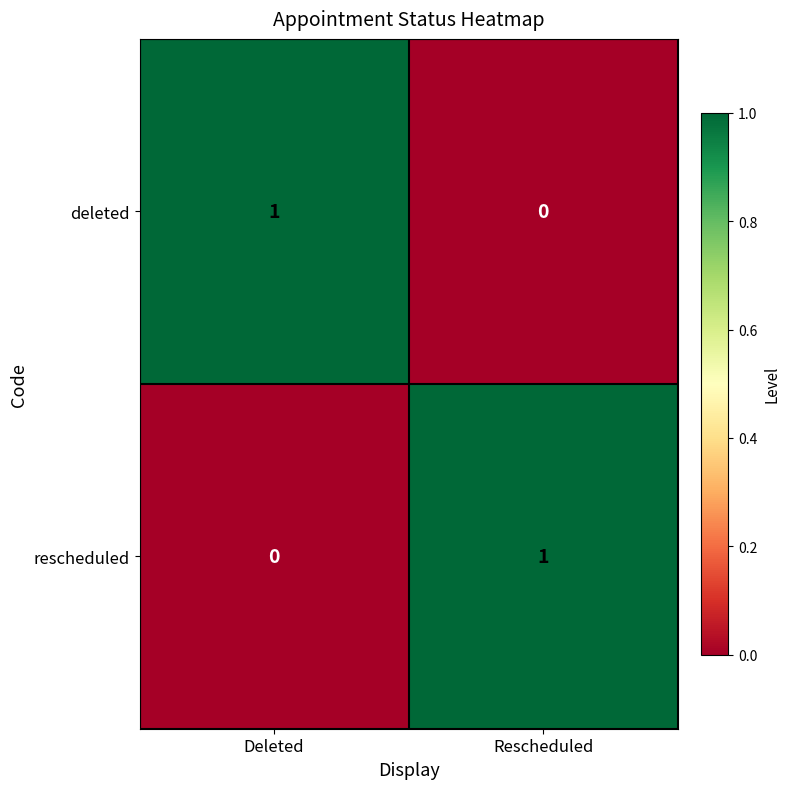

At which label is deleted closest to 0?

Rescheduled